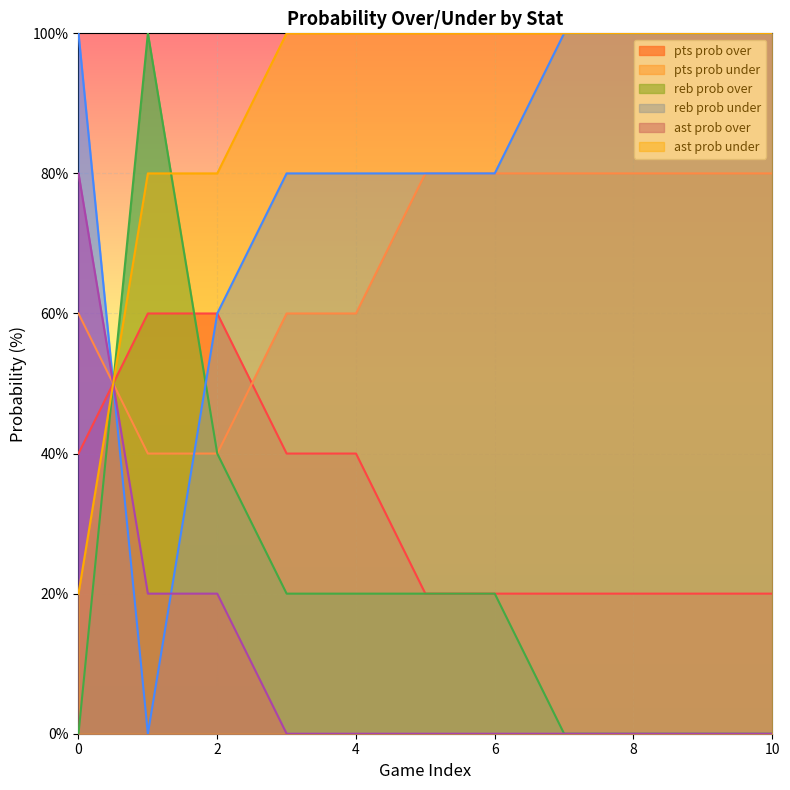

Is the value of pts prob under at 0 greater than the value of pts prob over at 6?

Yes